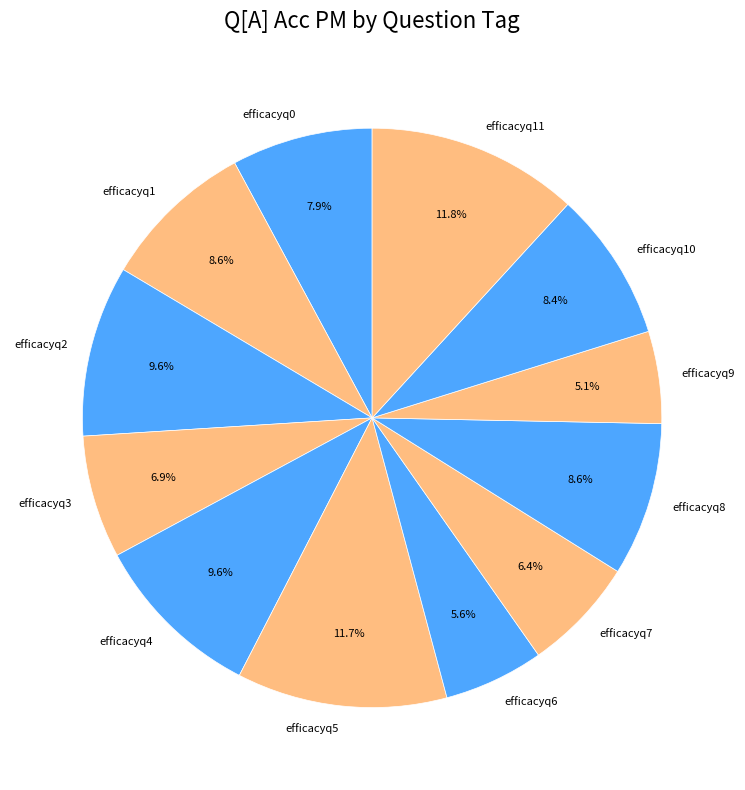

What is the total percentage of efficacyq4 and efficacyq11?

21.4%